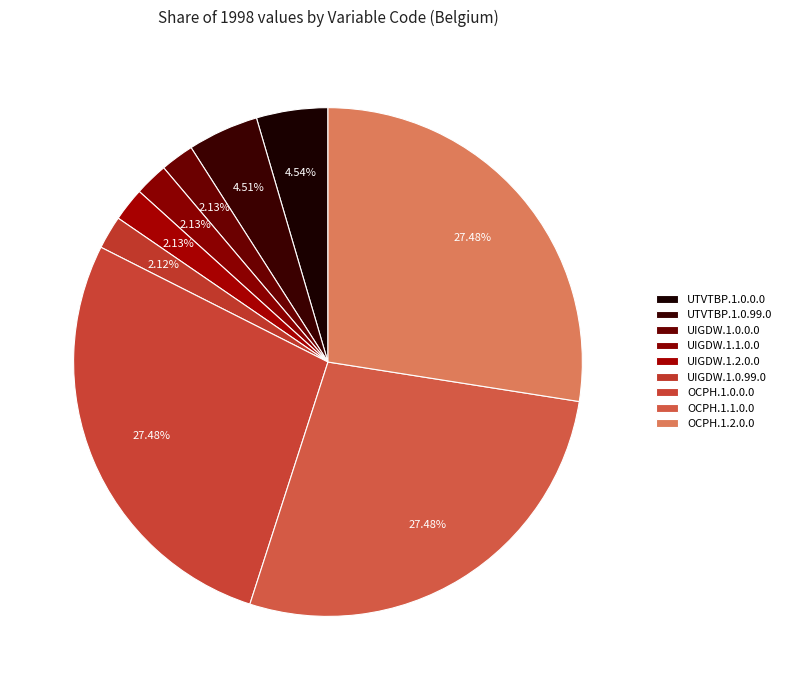

Is the sum of OCPH.1.2.0.0 and UIGDW.1.2.0.0 greater than half?

No